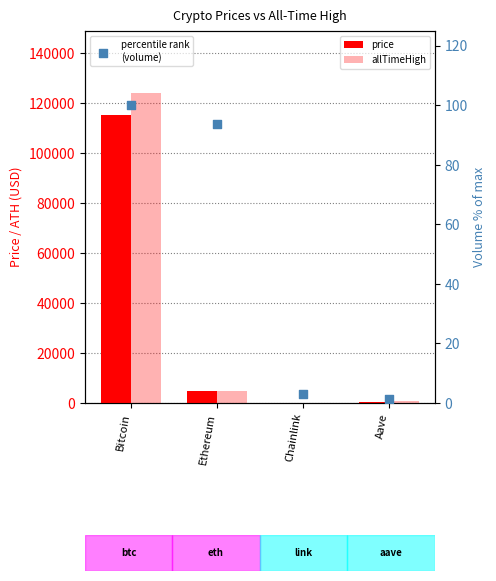

Which series reaches the maximum Y coordinate?

allTimeHigh